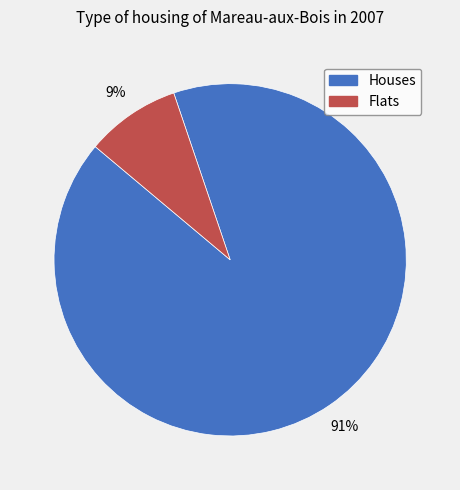

Is there a majority slice in this chart?

Yes